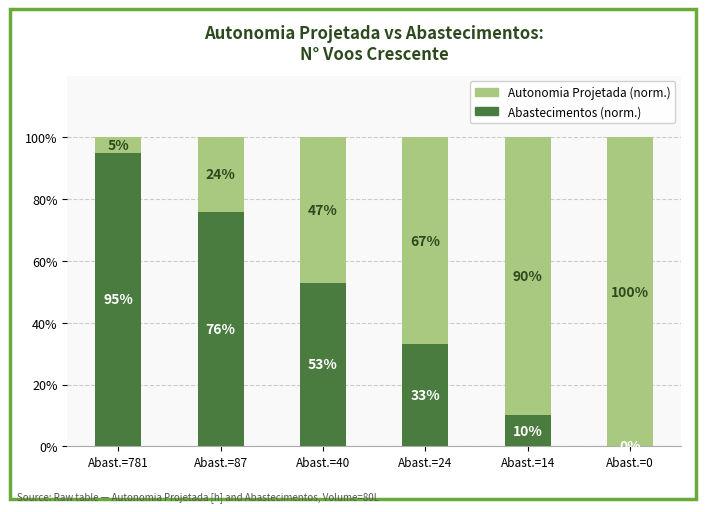

Are the bars grouped side by side (vs. stacked)?

No